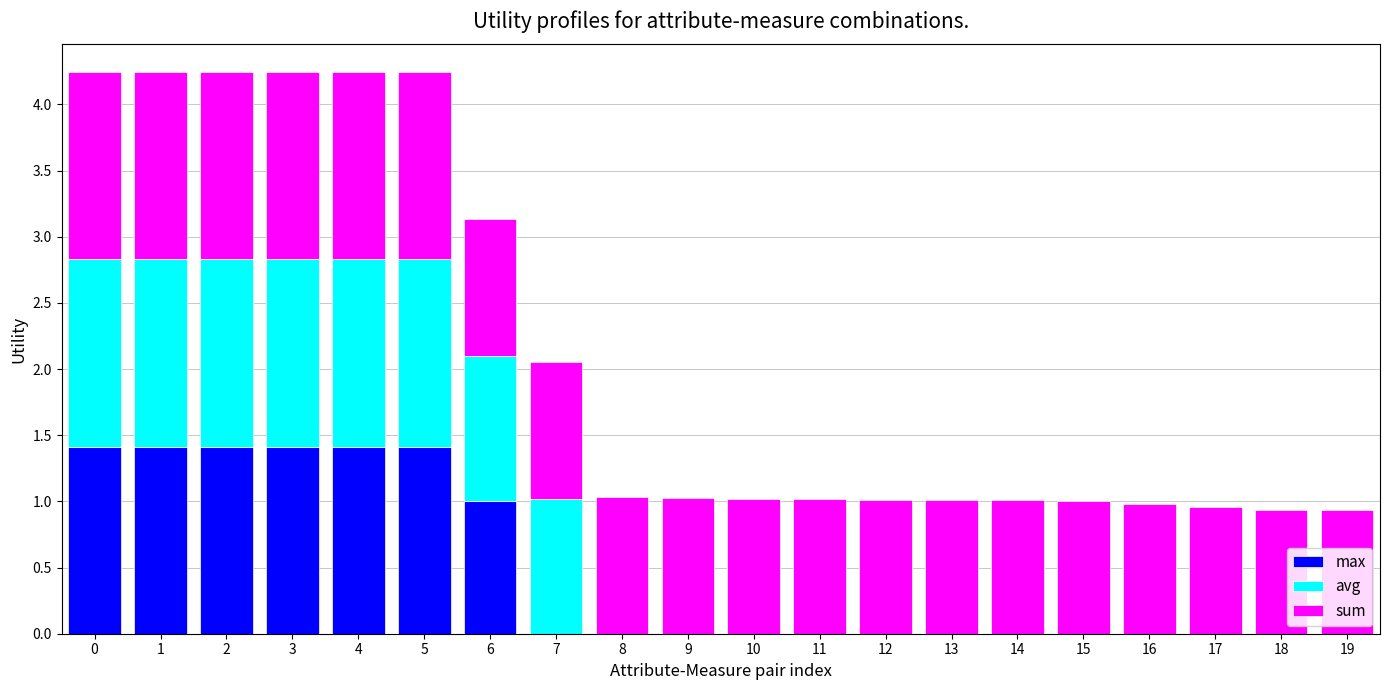

How many series are shown in this chart?

3